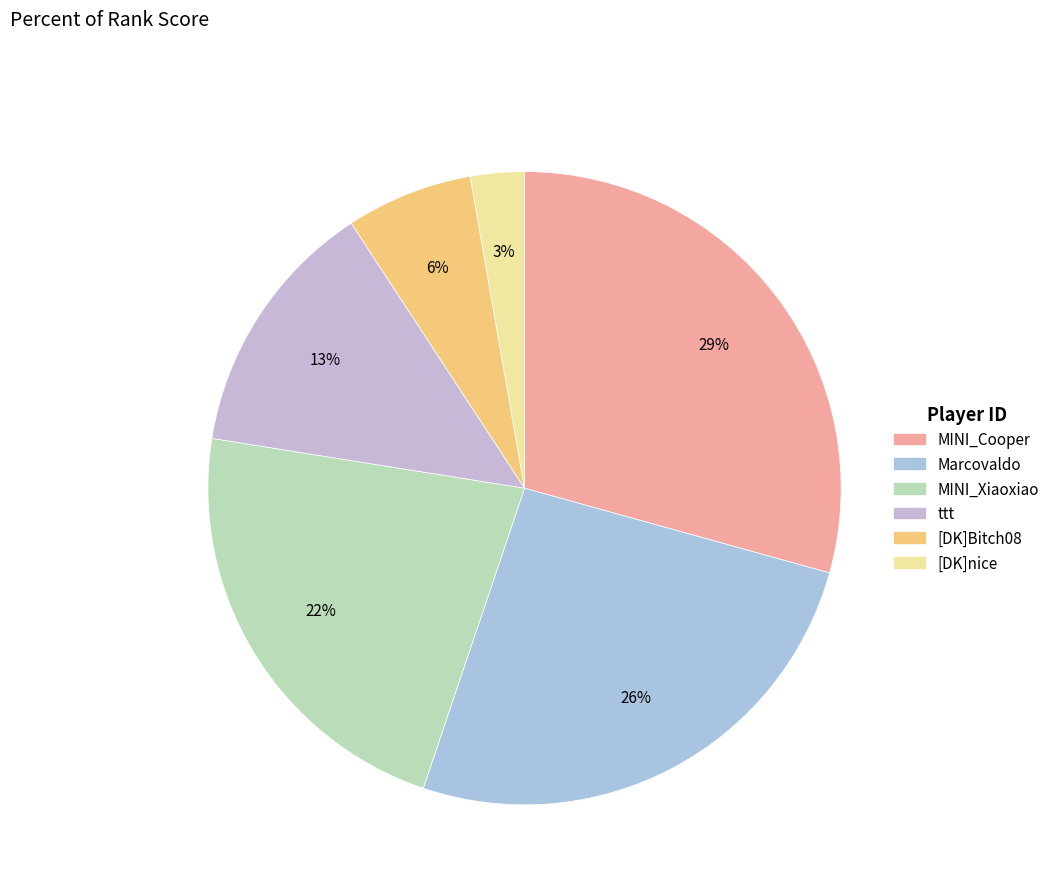

How much of the chart is everything except Marcovaldo?

74.1%